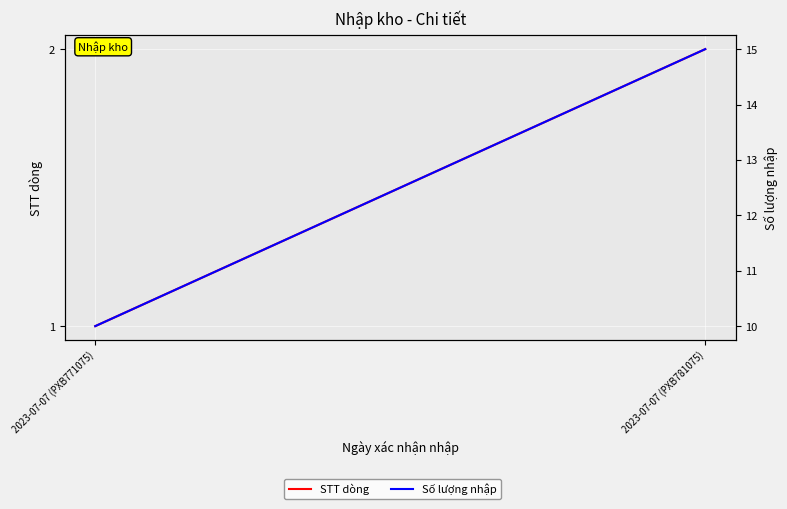

What is the difference between the highest and lowest values at 2023-07-07 (PXB781075)?

13